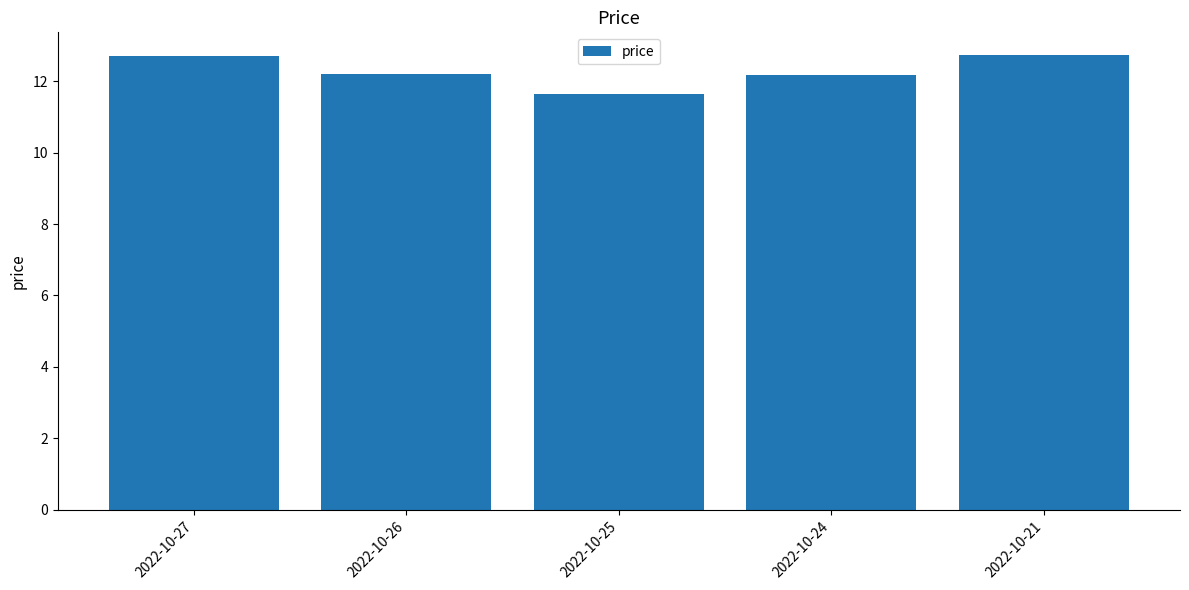

What is the value of the 3rd bar from the left?

11.6